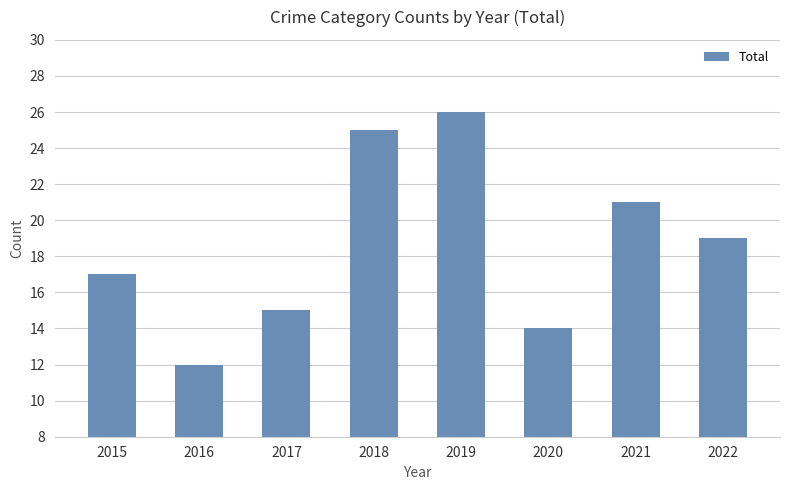

The chart shows a value of 12 at 2016. True or false?

True